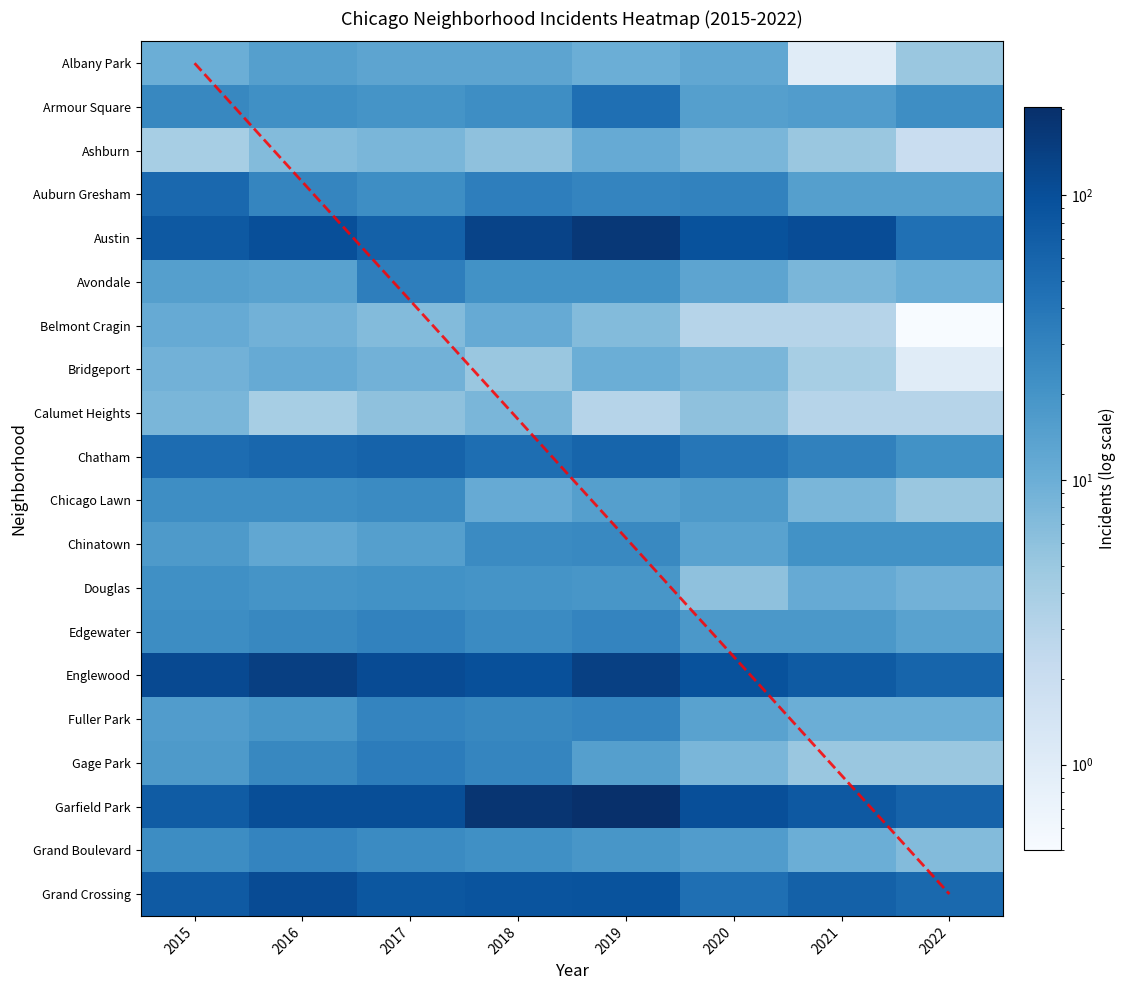

At which category does the chart reach its minimum across all series?

2022